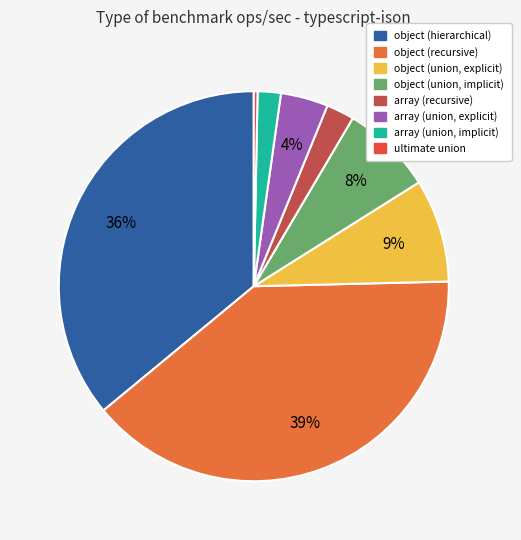

Which slice is the smallest?

ultimate union